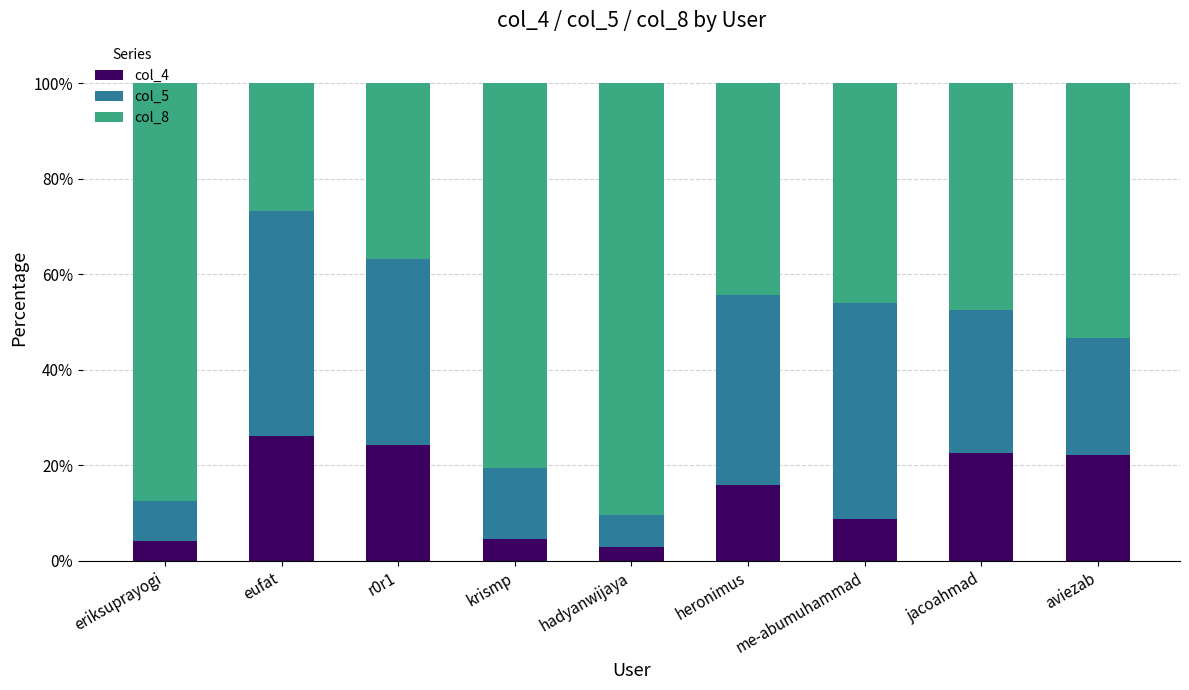

What is the total value across all series at me-abumuhammad?

100.0